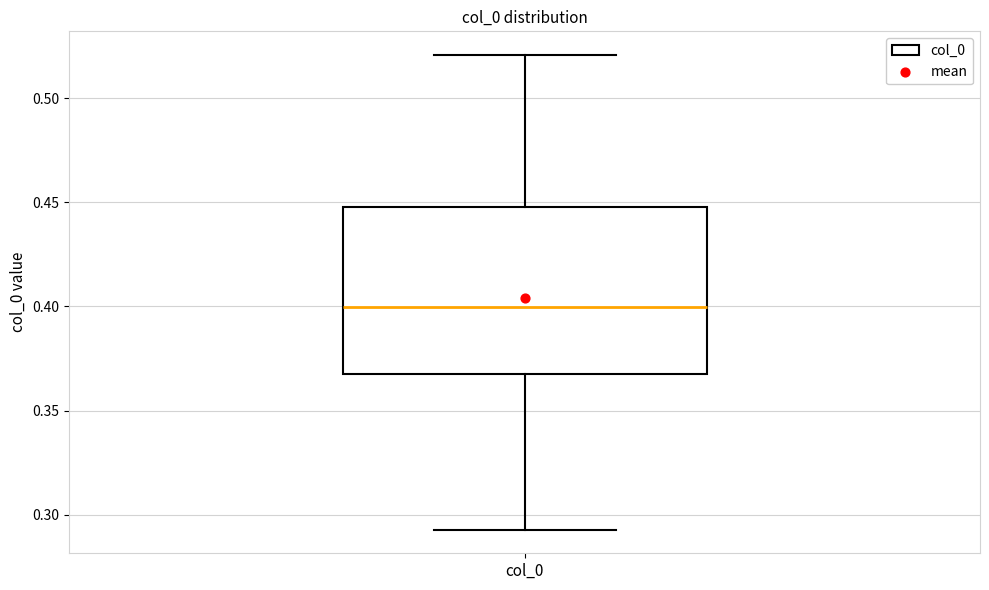

Transcribe this box plot: give where the median line is, the range the box spans, and where the two whiskers end, as read against the y-axis. The values are not printed on the chart, so give them approximately, as read against the axis.

median 0.400, box 0.370 to 0.450, whiskers 0.295 to 0.520